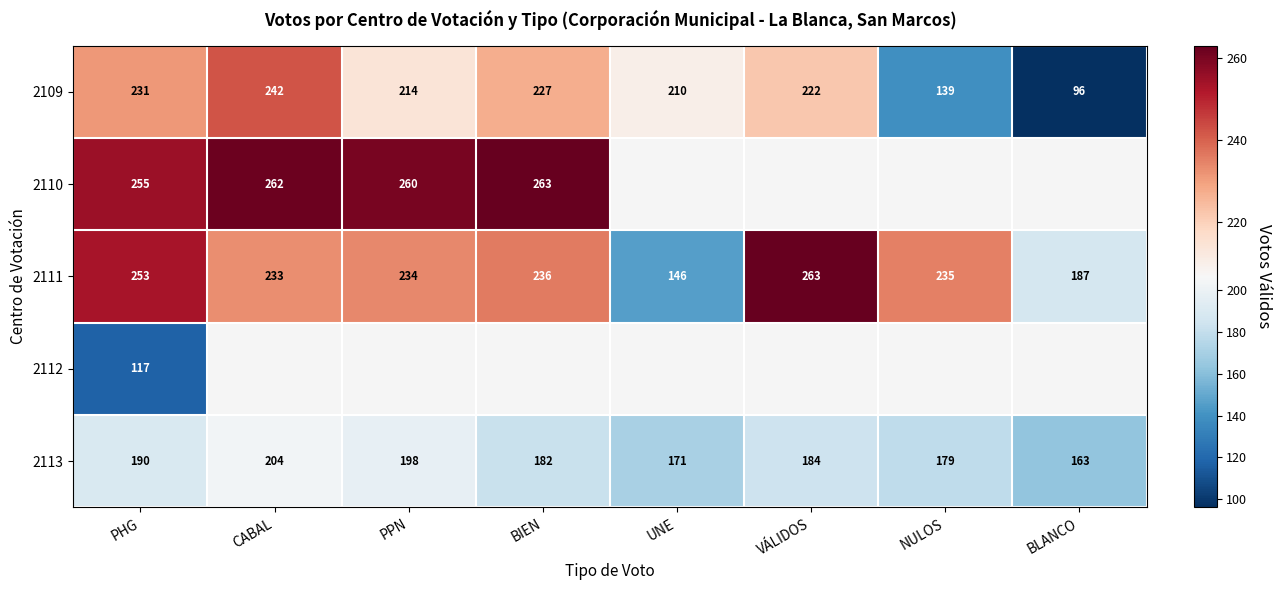

At which category is the sum across all series the highest?

PHG